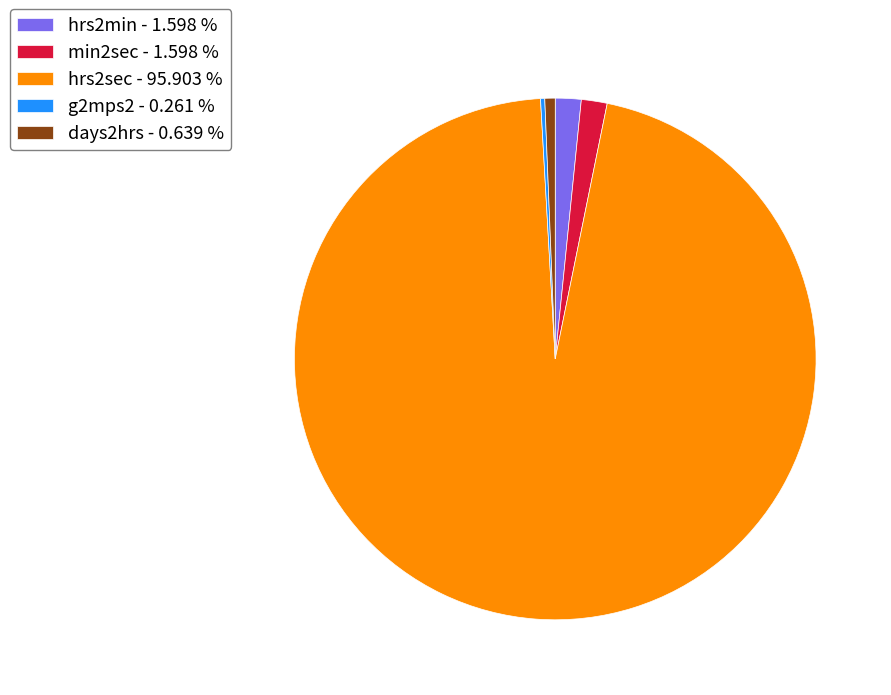

Is the sum of min2sec - 1.598 % and days2hrs - 0.639 % greater than half?

No